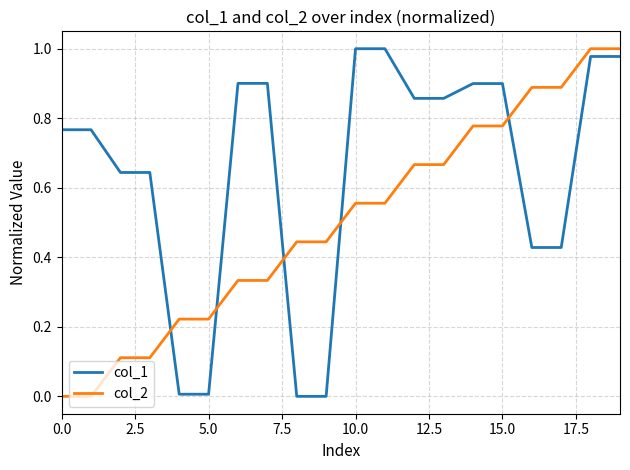

True or false: col_2 and col_1 intersect in this chart.

True